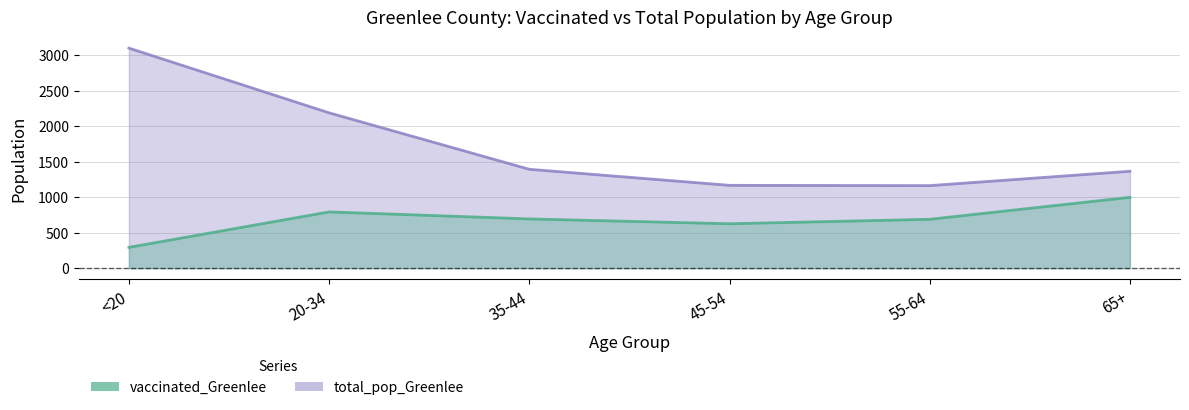

Where is the first local maximum for vaccinated_Greenlee?

20-34